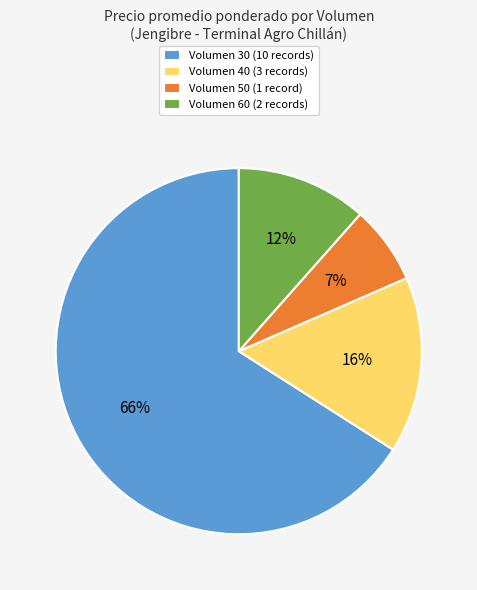

Is there any slice that represents more than half of the pie?

Yes